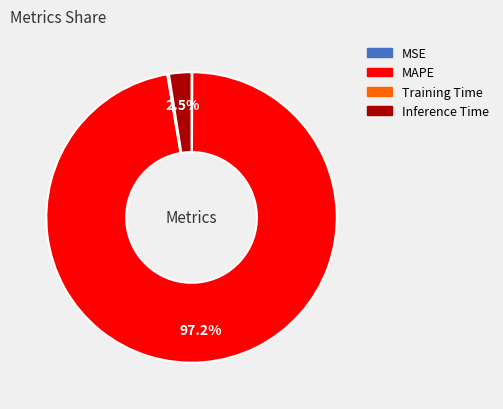

Is the sum of MAPE and Inference Time greater than half?

Yes